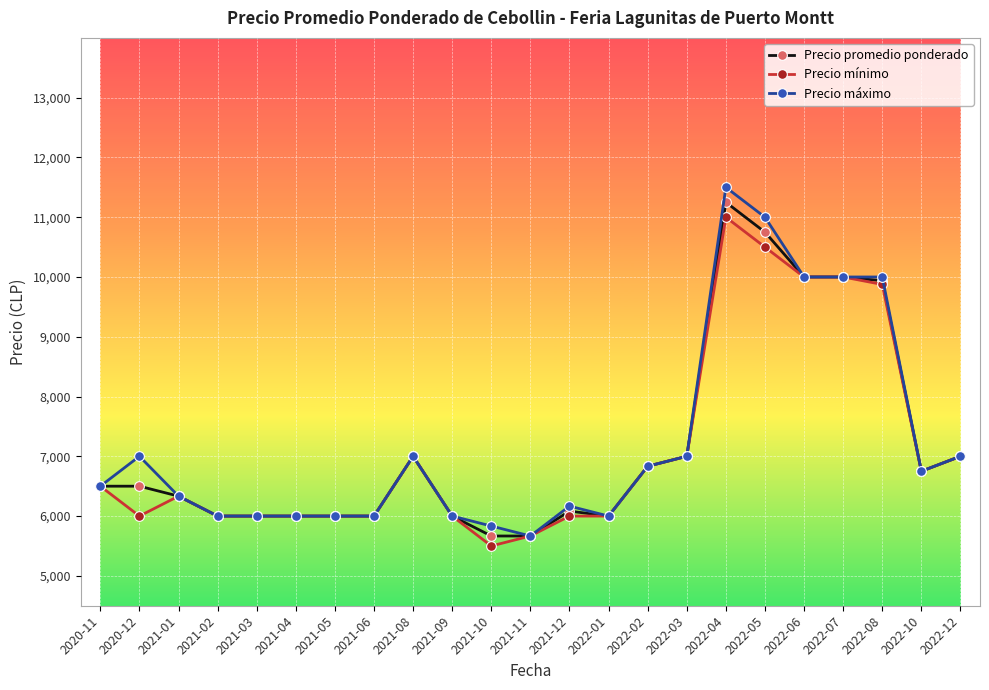

Is this an area chart (filled region under the line)?

No